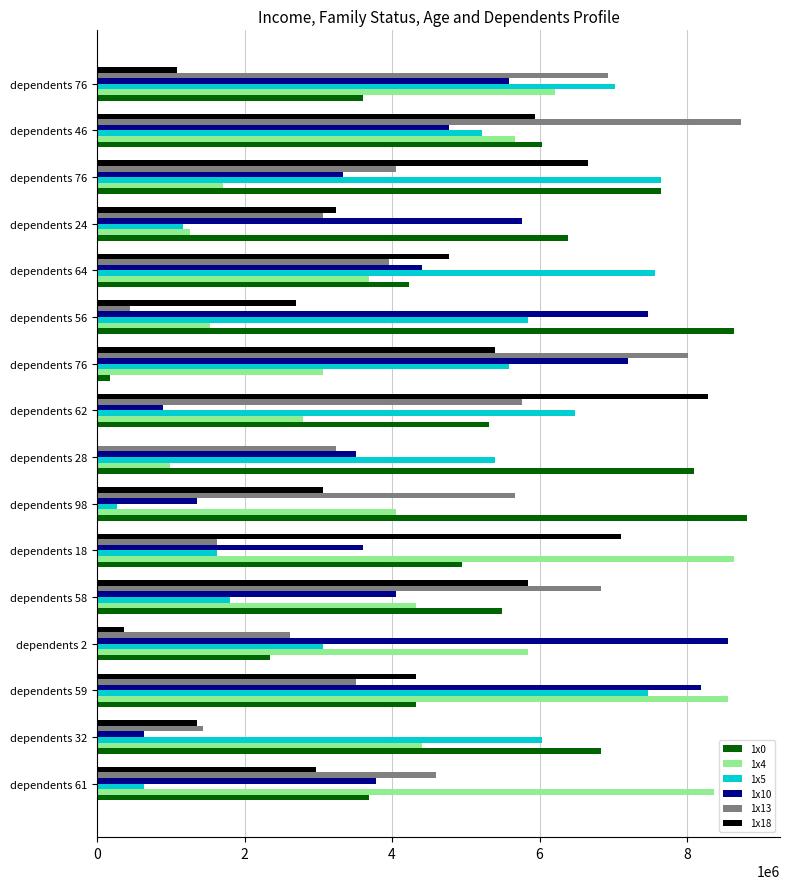

Which series has the widest spread of values?

1x0